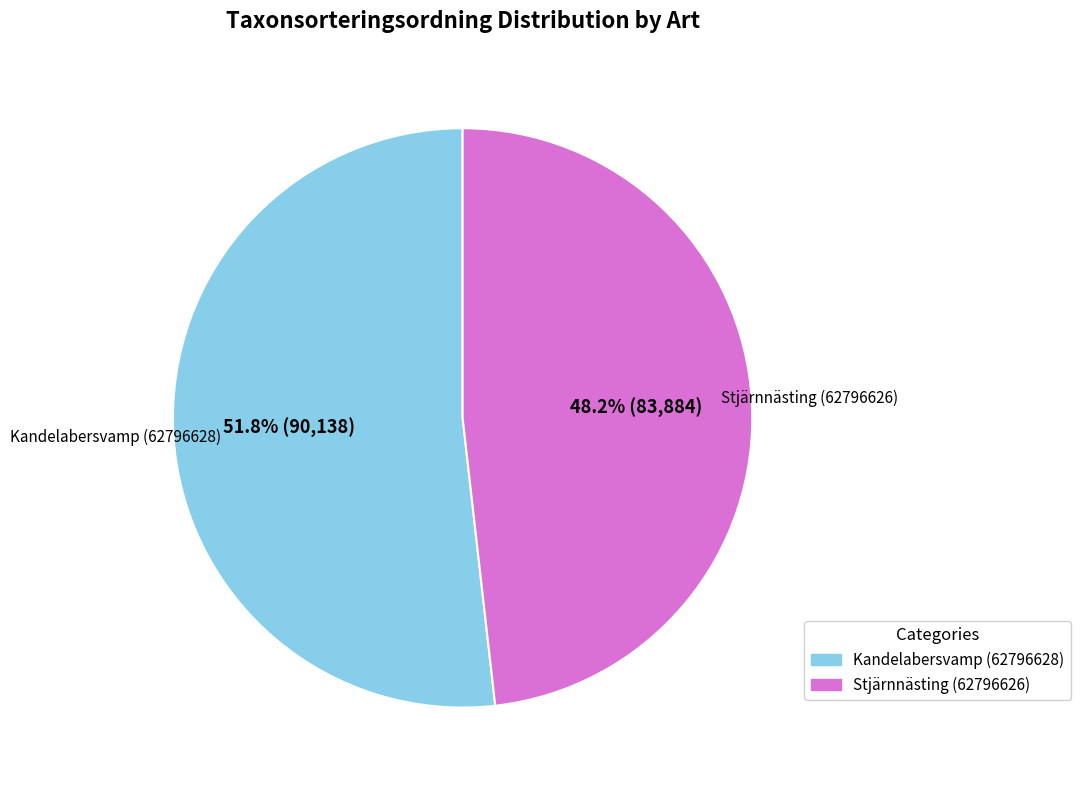

Which category has the smallest portion of the pie?

Stjärnnästing (62796626)